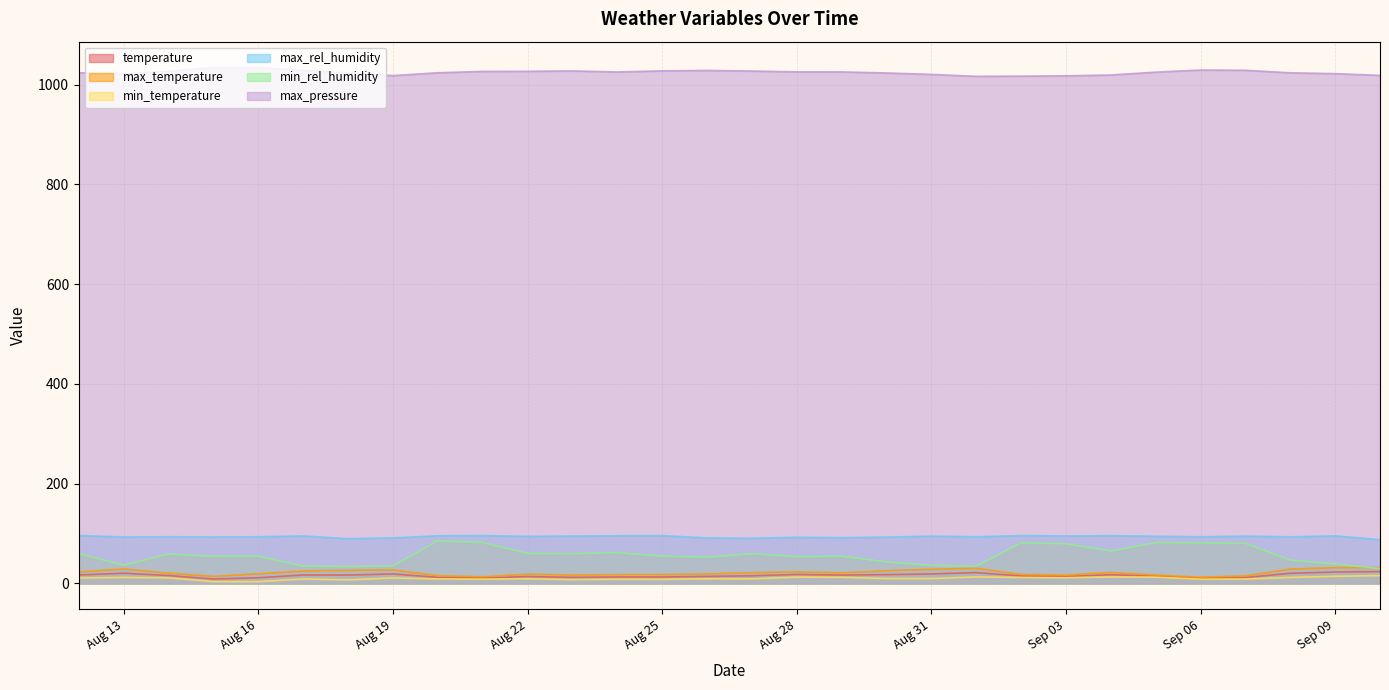

Is it true that min_rel_humidity equals 29.8 at 2019-09-10?

True